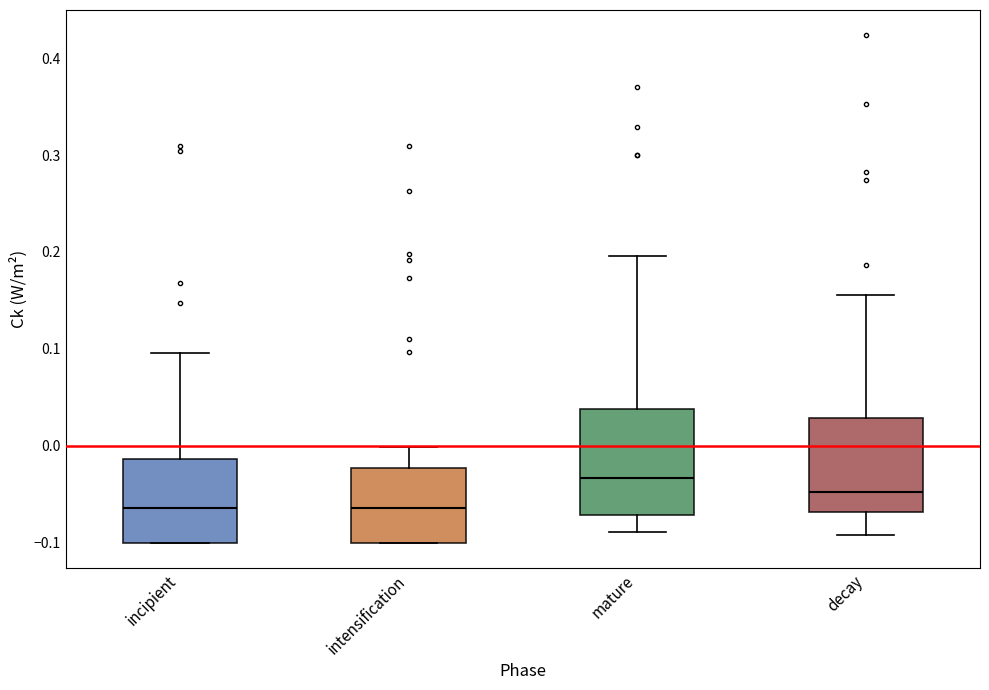

Reading left to right, transcribe this box plot: for each box, give where its median line is, the range the box spans, and where its two whiskers end, as read against the y-axis. The values are not printed on the chart, so give them approximately, as read against the axis.

incipient: median -0.06, box -0.10 to -0.01, whiskers -0.10 to 0.10
intensification: median -0.06, box -0.10 to -0.02, whiskers -0.10 to 0.00
mature: median -0.03, box -0.07 to 0.04, whiskers -0.09 to 0.20
decay: median -0.05, box -0.07 to 0.03, whiskers -0.09 to 0.16